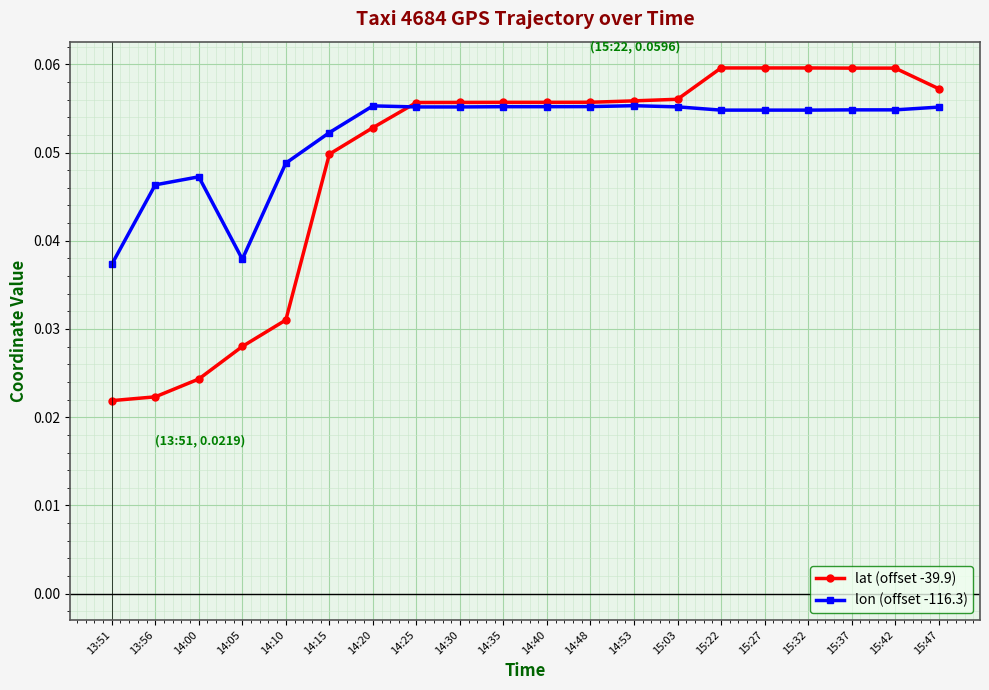

List the series in order of their peak value, lowest first.

lon (offset -116.3), lat (offset -39.9)